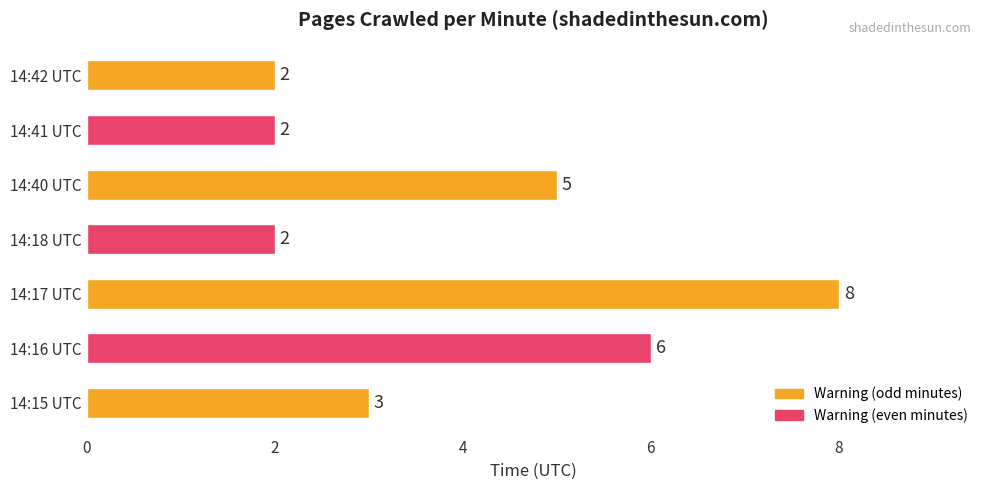

What is the greatest value displayed?

8